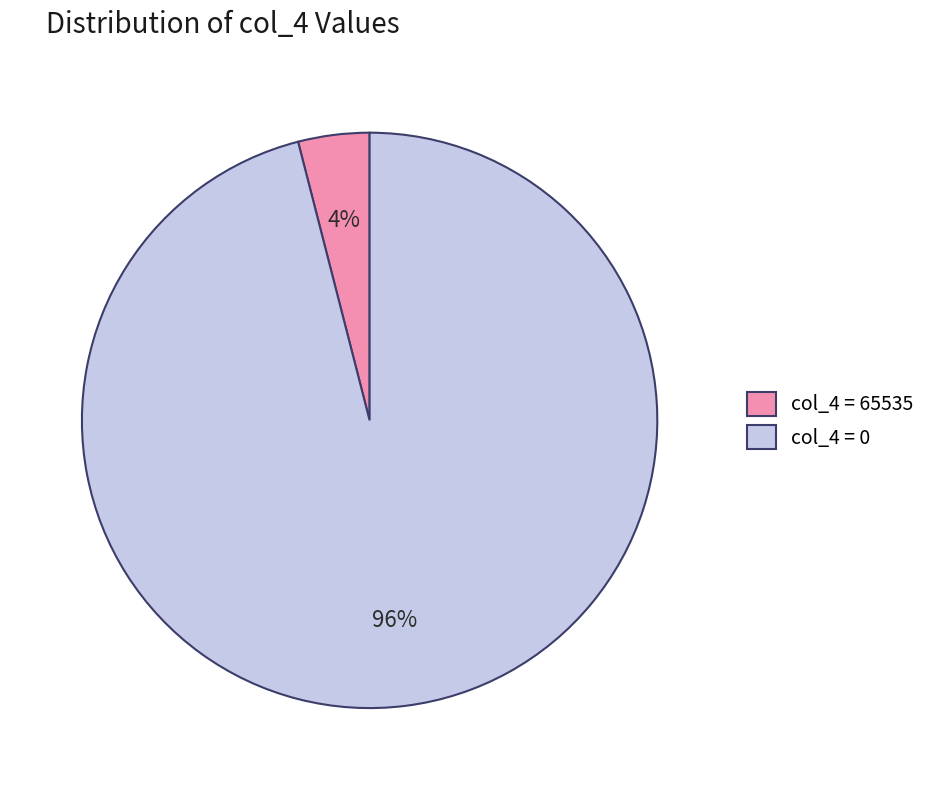

Is there a majority slice in this chart?

Yes